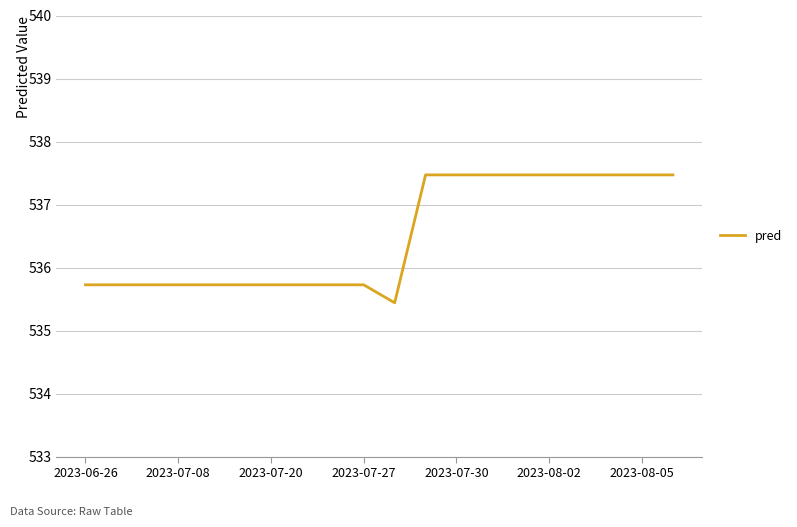

What is the difference between the maximum and minimum values?

2.0